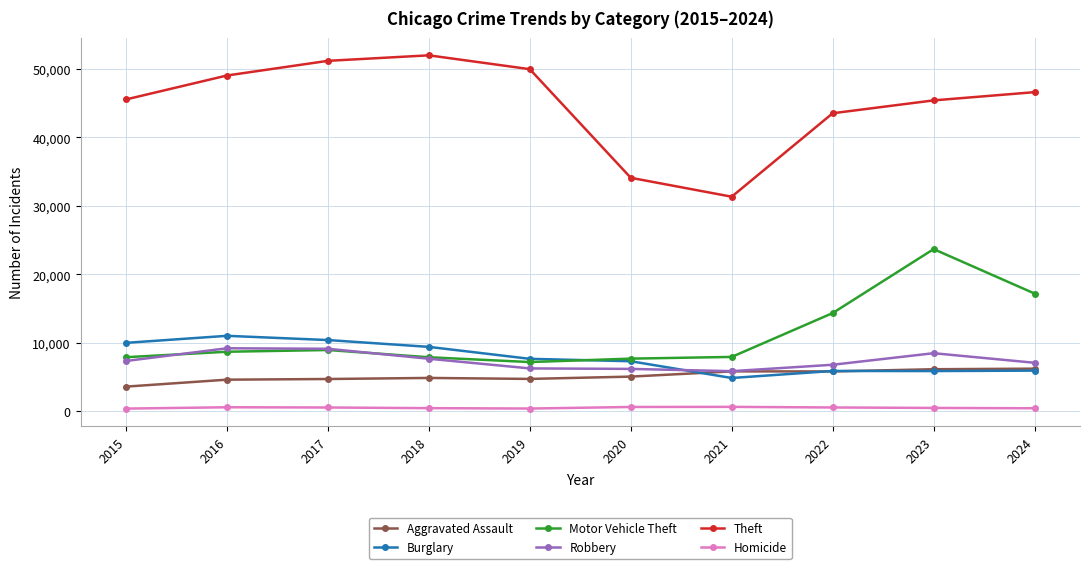

What is the total value across all series at 2022?

77029